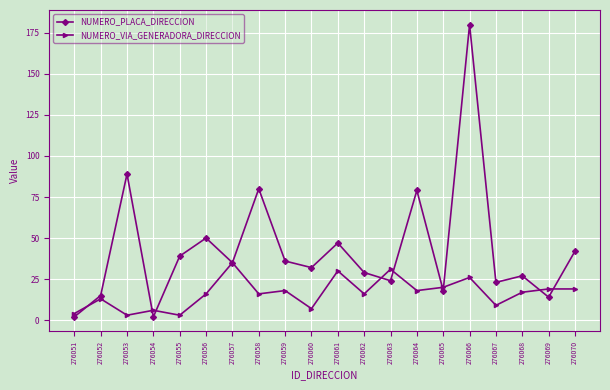

What value does the NUMERO_VIA_GENERADORA_DIRECCION series have at 276067, to the nearest 5?

10